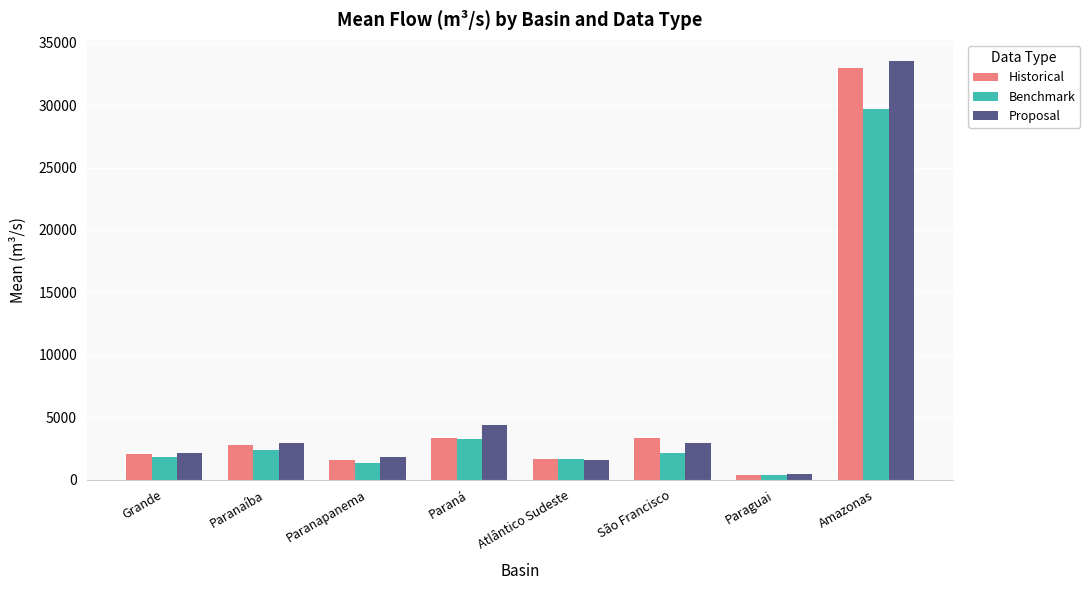

What is the difference between the maximum and minimum values in the Benchmark series?

29360.8